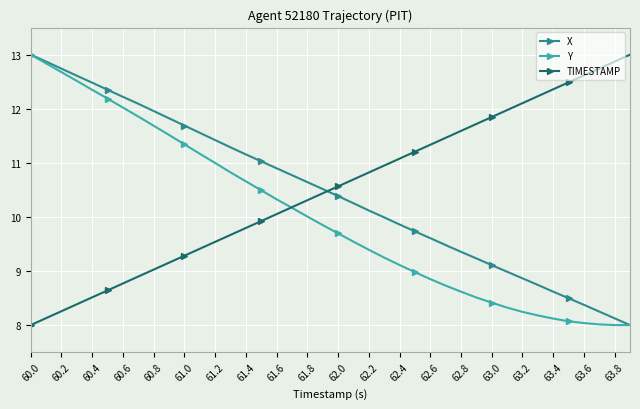

How many distinct data groups are displayed?

3